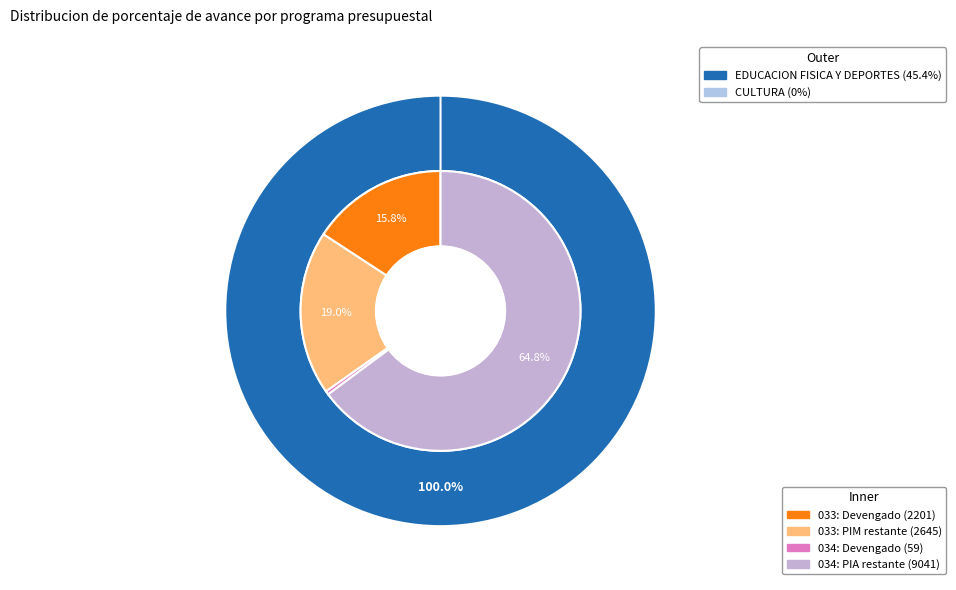

What is the smallest slice in the pie chart?

CULTURA